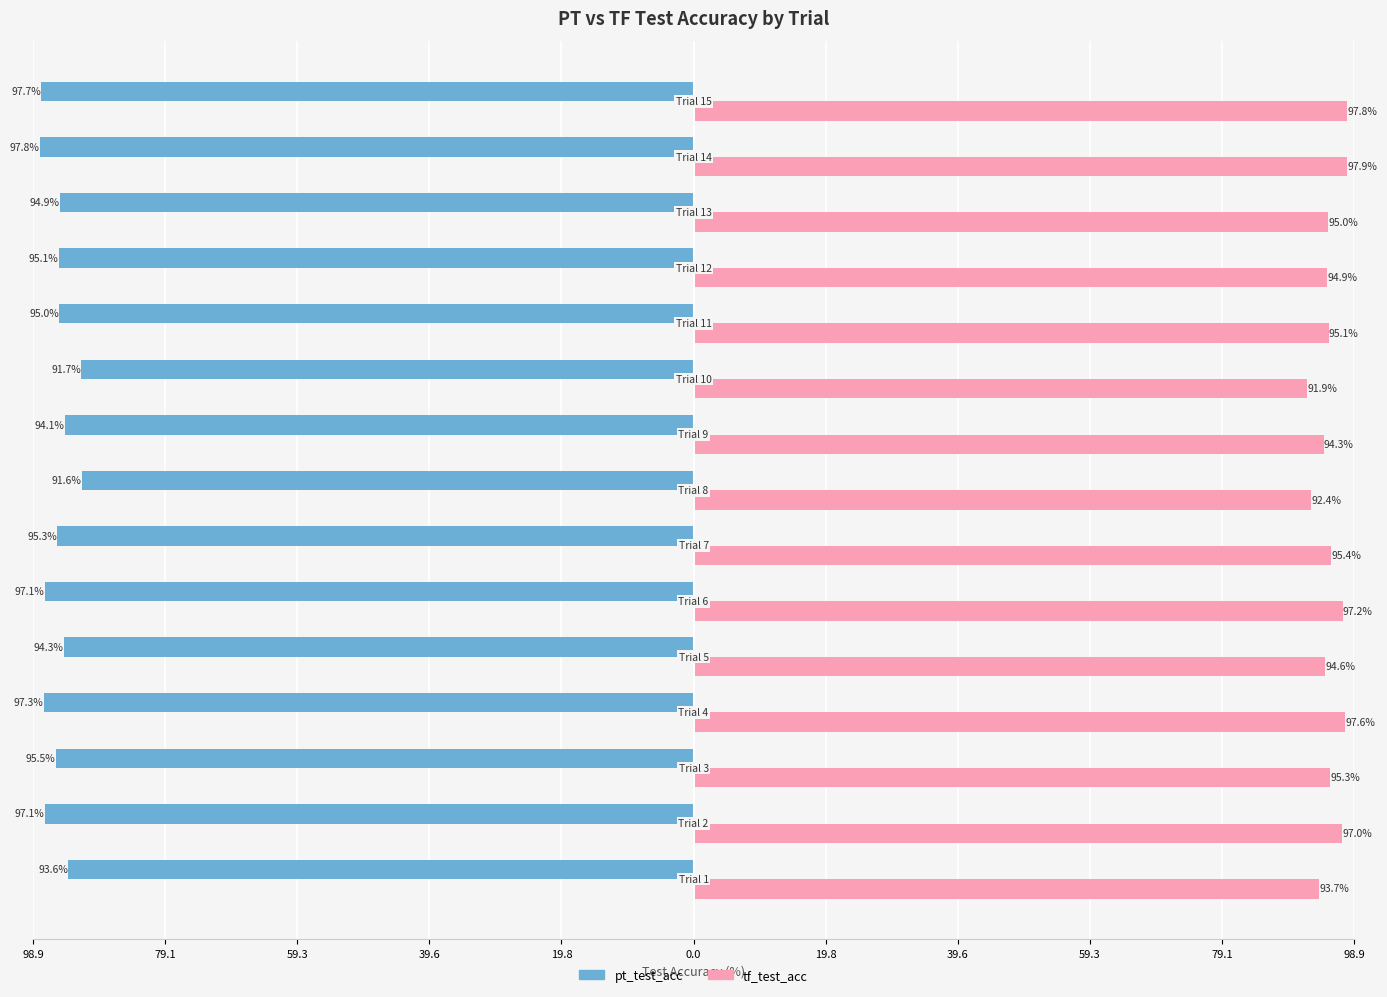

What are all the series names shown in the legend?

pt_test_acc, tf_test_acc